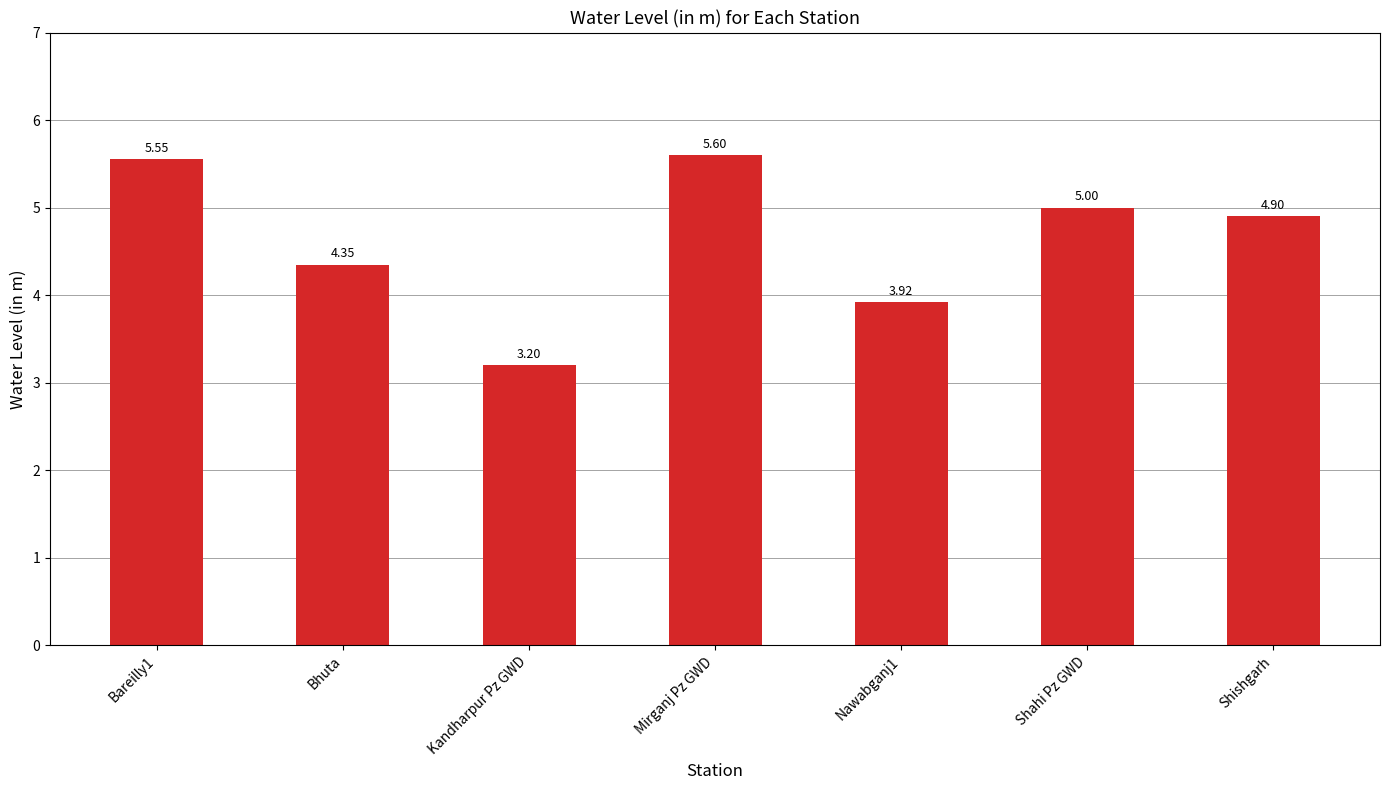

What is the difference between the maximum and minimum values?

2.4